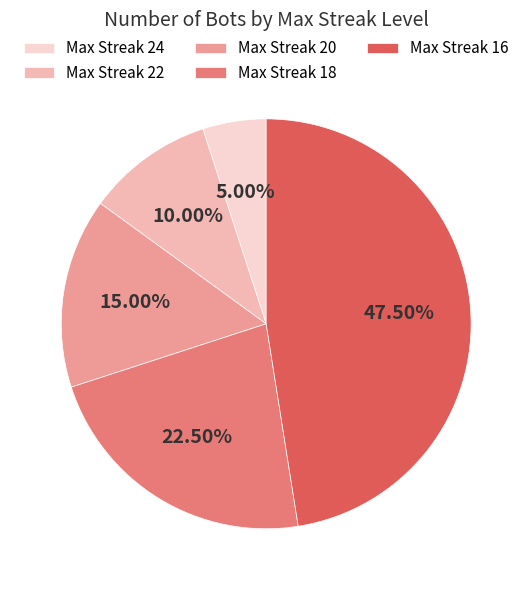

How many segments does this pie chart have?

5